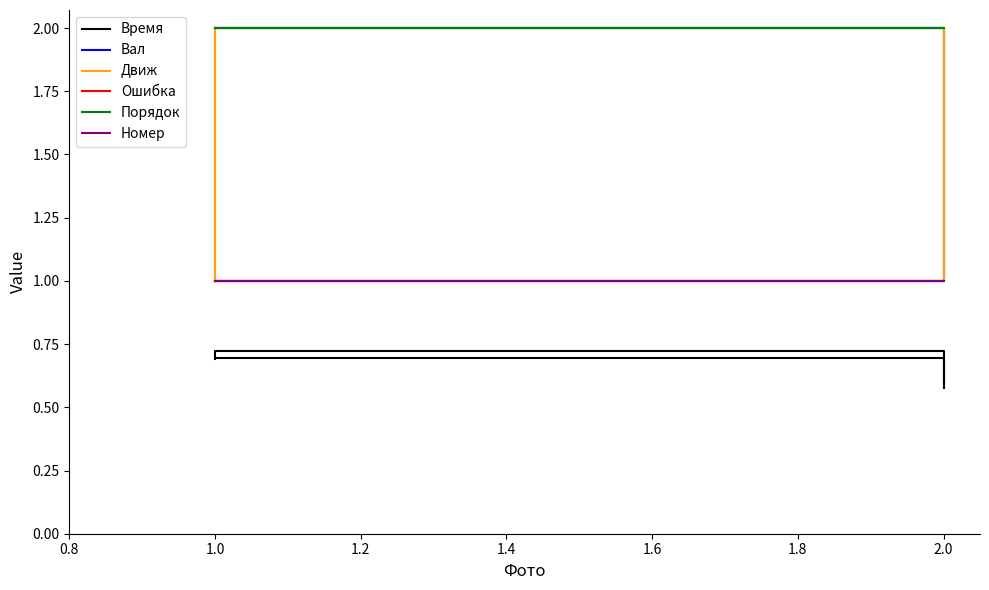

Reading left to right, transcribe all the data shown in this chart.

Время: 0.7	0.6	0.7	0.7
Вал: 2.0	1.0	2.0	1.0
Движ: 1.0	2.0	1.0	2.0
Ошибка: 1.0	1.0	1.0	1.0
Порядок: 2.0	2.0	2.0	2.0
Номер: 1.0	1.0	1.0	1.0